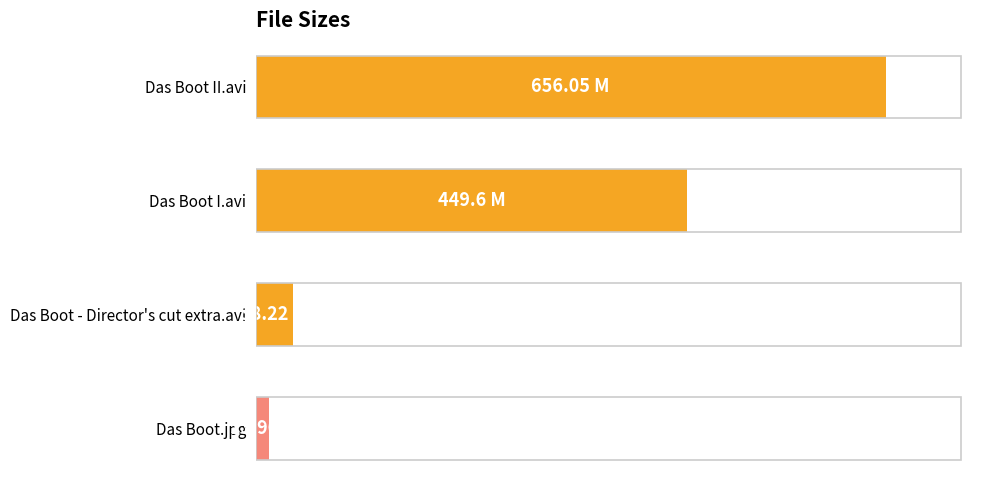

List the labels in order of value, largest first.

Das Boot II.avi, Das Boot I.avi, Das Boot - Director's cut extra.avi, Das Boot.jpg